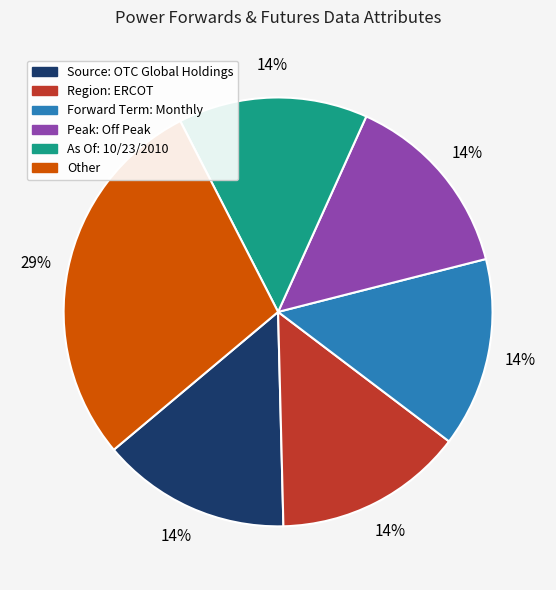

What is the ratio of the value at Source: OTC Global Holdings to the value at Peak: Off Peak?

1.0